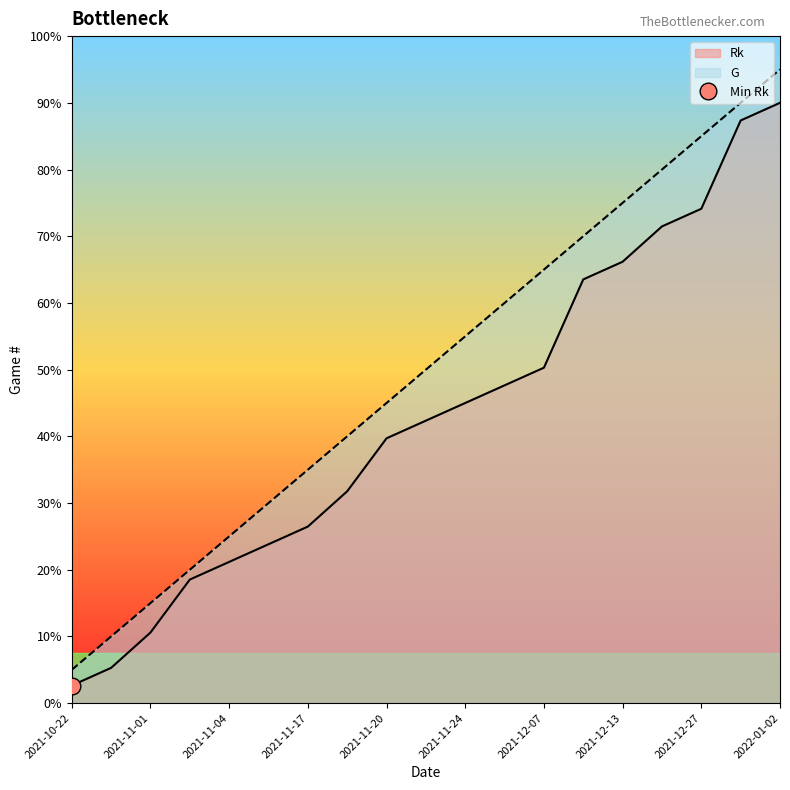

True or false: G has more than 2 interior local peaks.

False